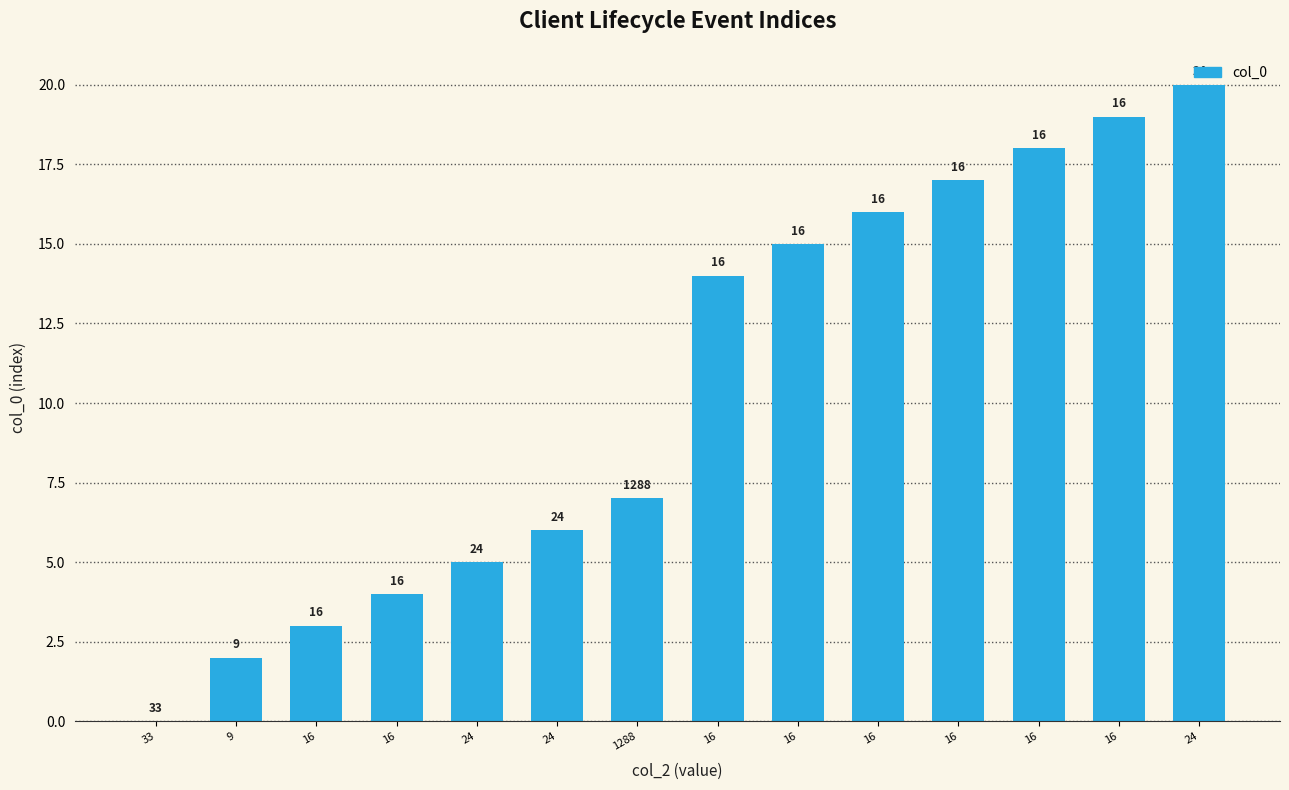

List the labels in order of value, smallest first.

33, 9, 16, 16, 24, 24, 1288, 16, 16, 16, 16, 16, 16, 24